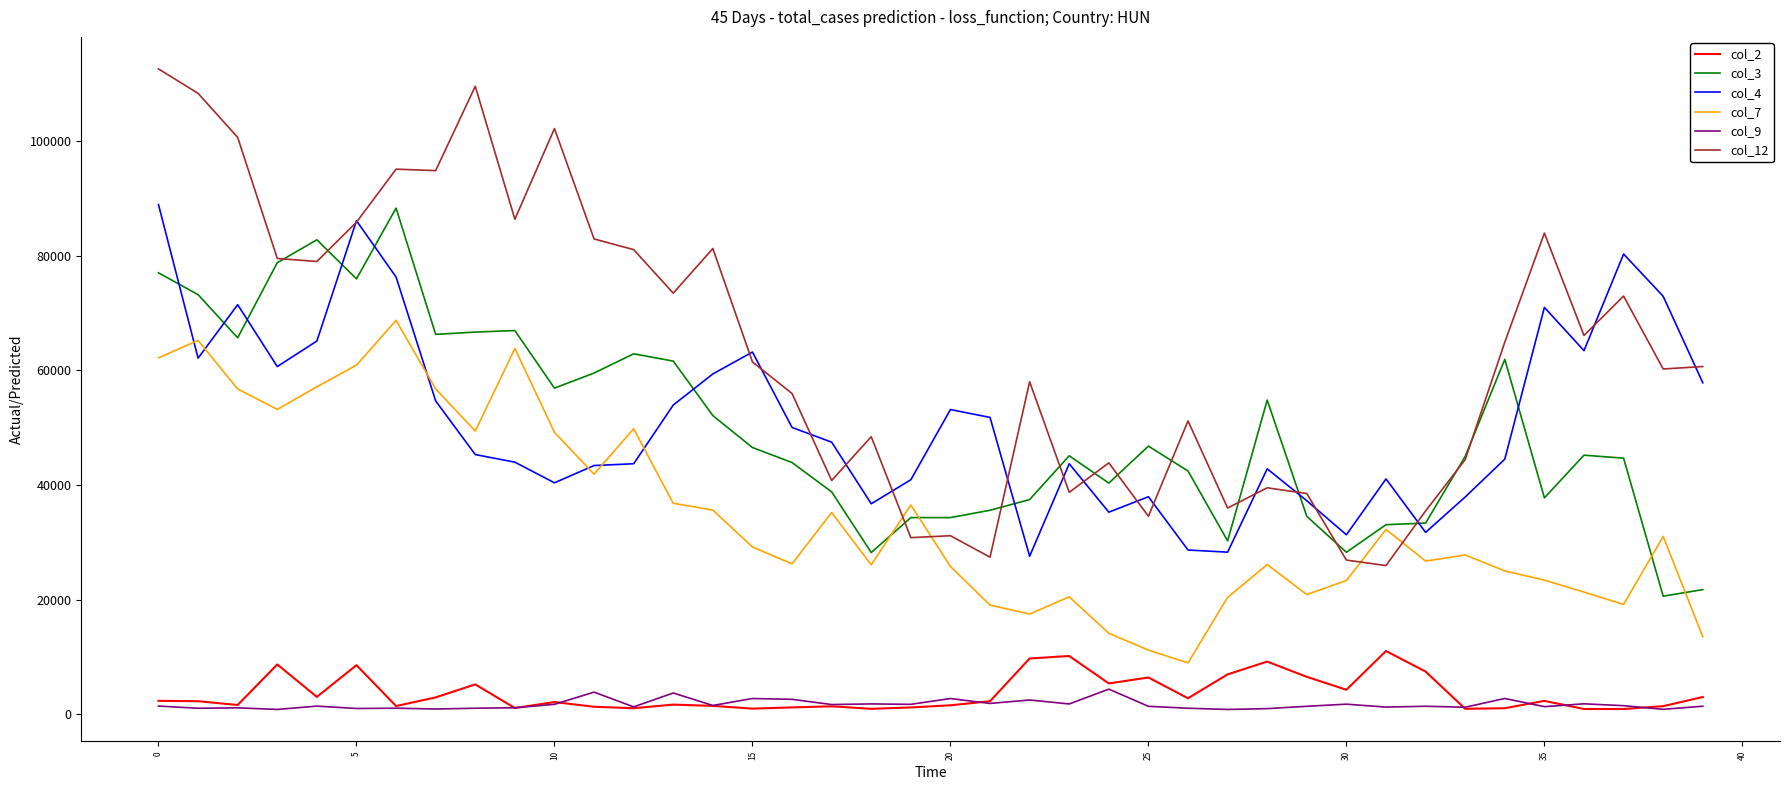

Which series has the largest range (max minus min)?

col_12